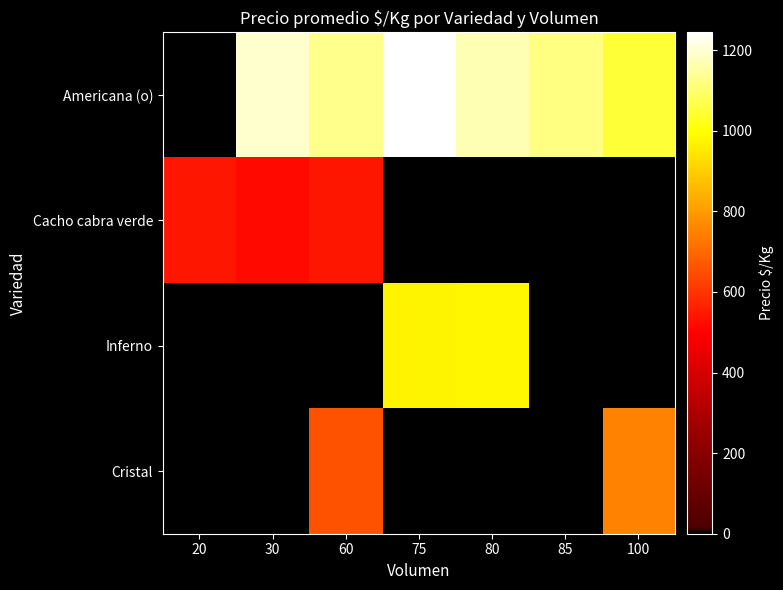

Reading left to right, list all the values displayed in this chart.

Americana (o): 20=0.0	30=1193.3	60=1128.3	75=1244.0	80=1166.5	85=1118.0	100=1047.0
Cacho cabra verde: 20=540.0	30=518.0	60=540.0	75=0.0	80=0.0	85=0.0	100=0.0
Inferno: 20=0.0	30=0.0	60=0.0	75=972.5	80=978.0	85=0.0	100=0.0
Cristal: 20=0.0	30=0.0	60=660.0	75=0.0	80=0.0	85=0.0	100=750.0